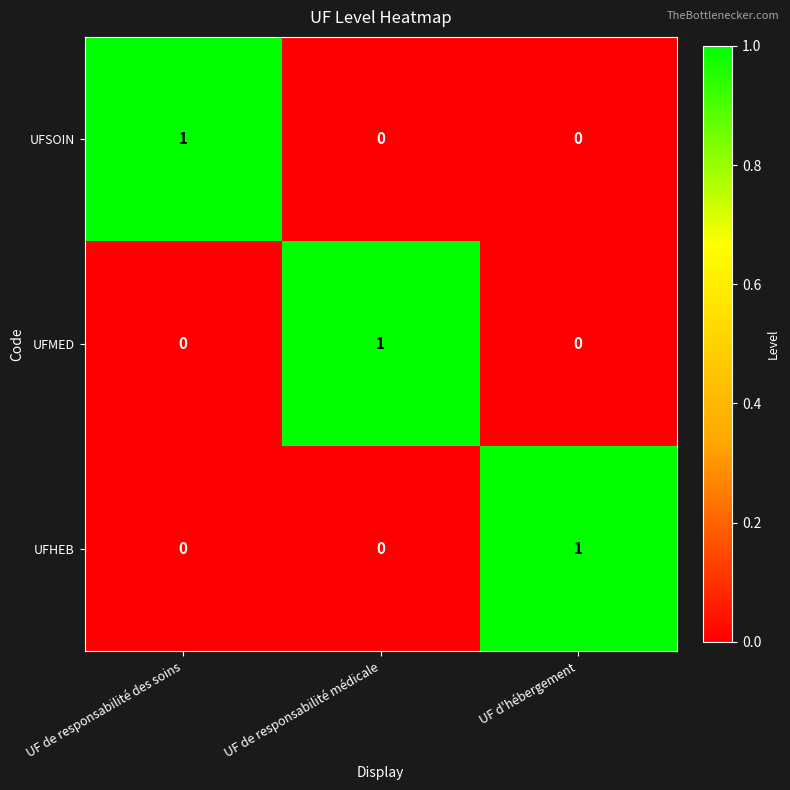

Count the UFHEB values in the range 0 to 1.

3